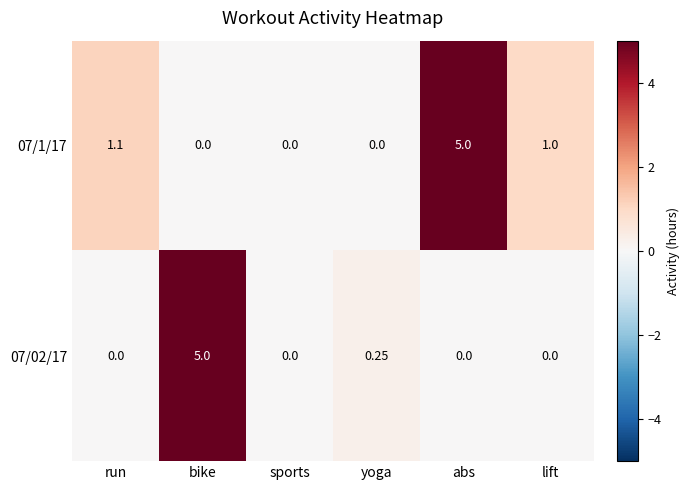

Where does the 07/1/17 series first go above 1?

run